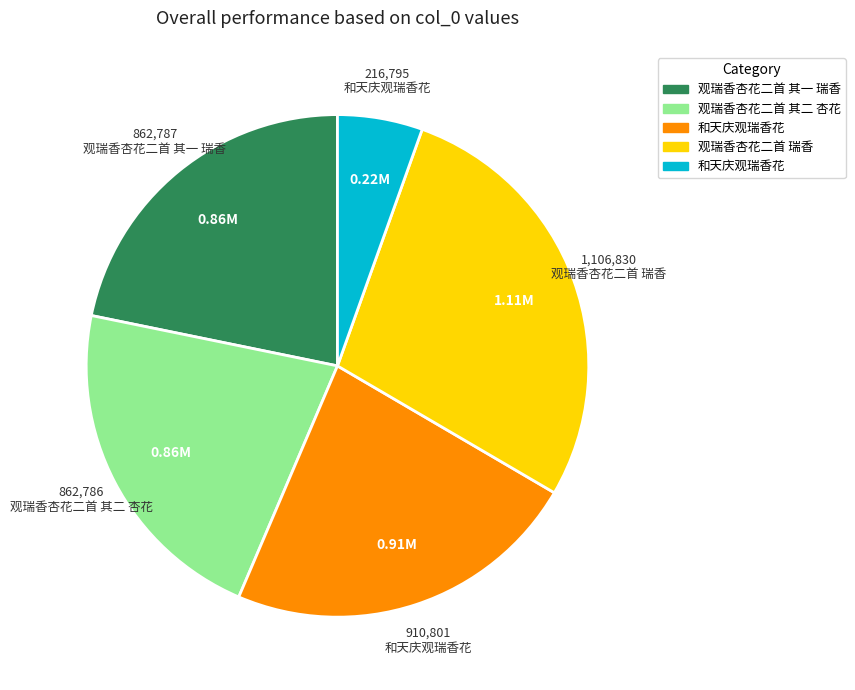

Is there any slice that represents more than half of the pie?

No